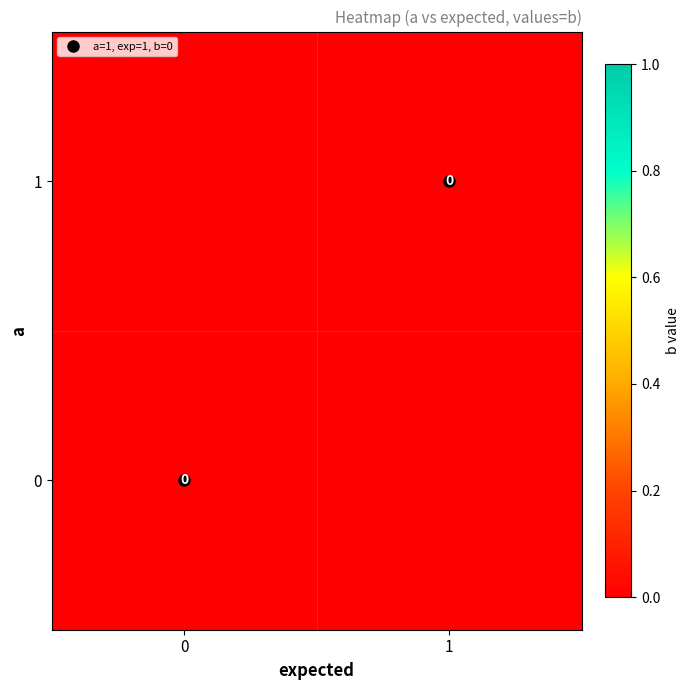

Reading right to left, extract all data points from this chart.

0: 0	0
1: 0	1